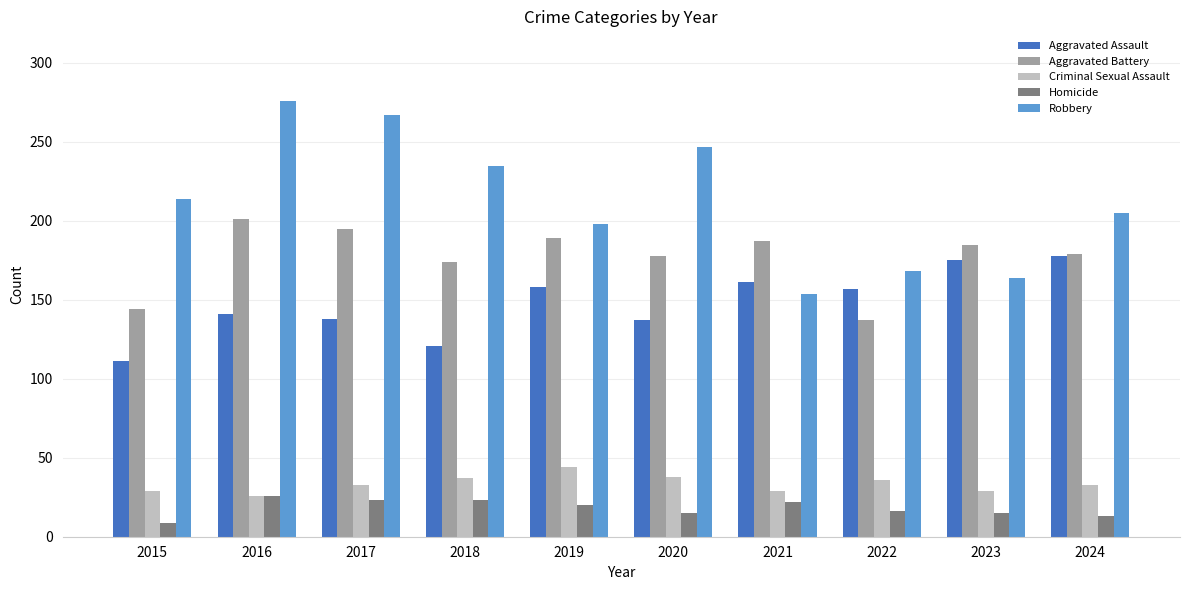

What is the spread (max minus min) of values at 2020?

232